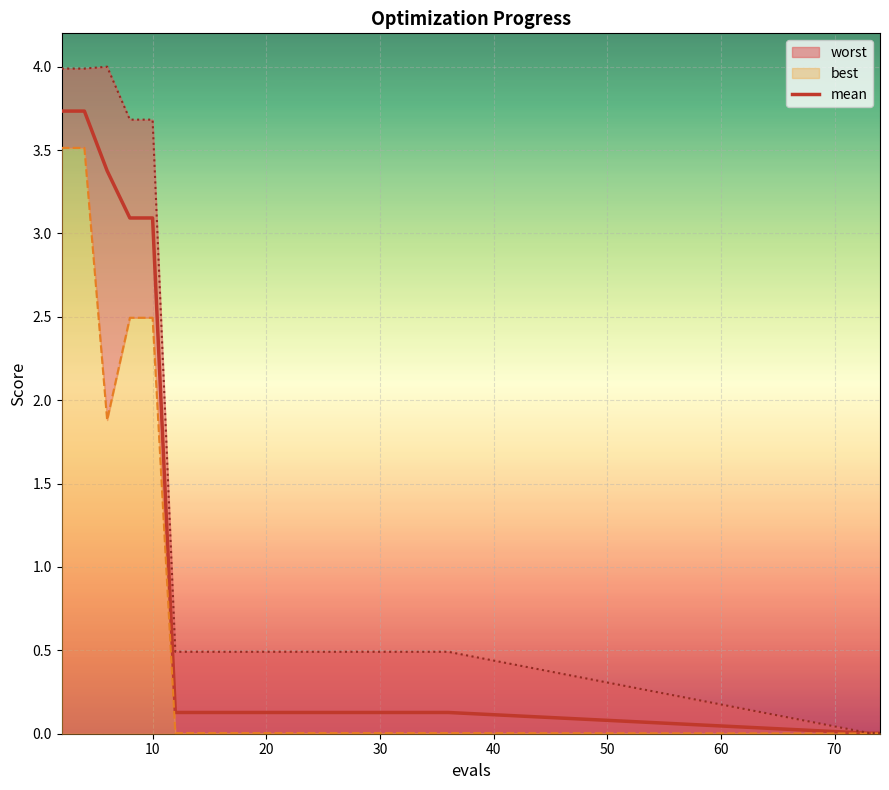

Count the number of data series in this chart.

3